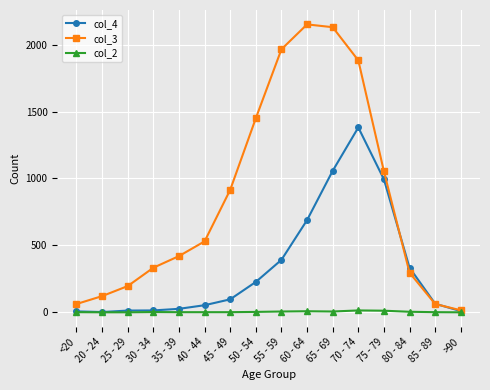

What is the highest value of the col_2 series?

14